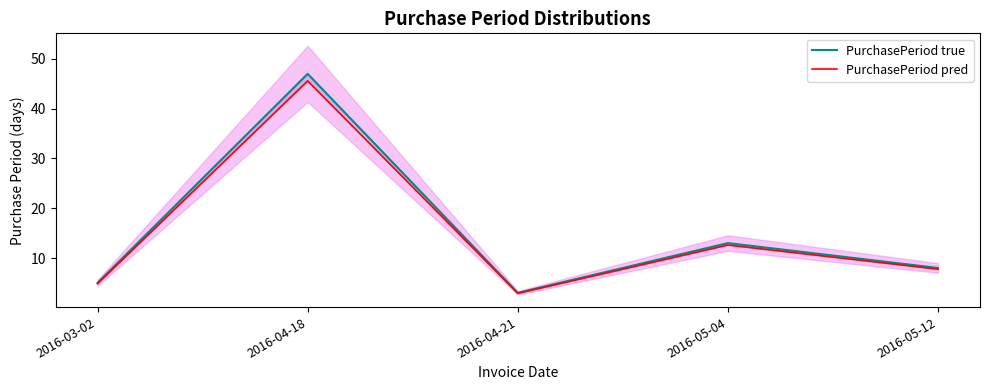

True or false: PurchasePeriod true and PurchasePeriod pred cross at least once.

False